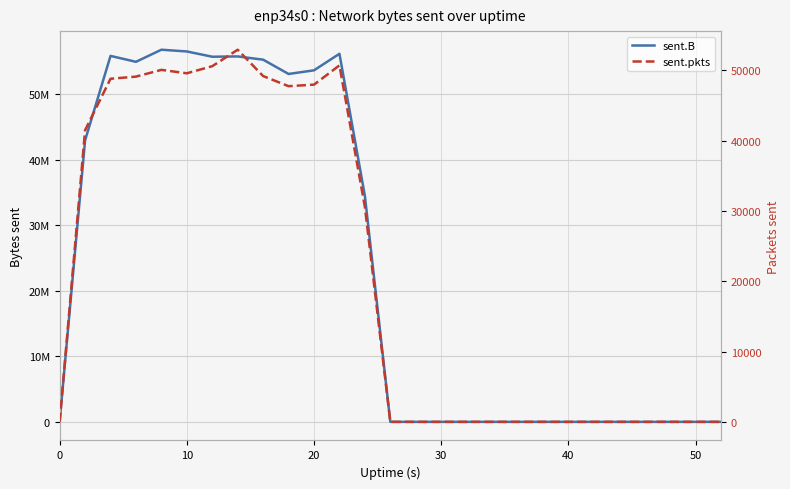

How many positive values does the sent.pkts series have?

12